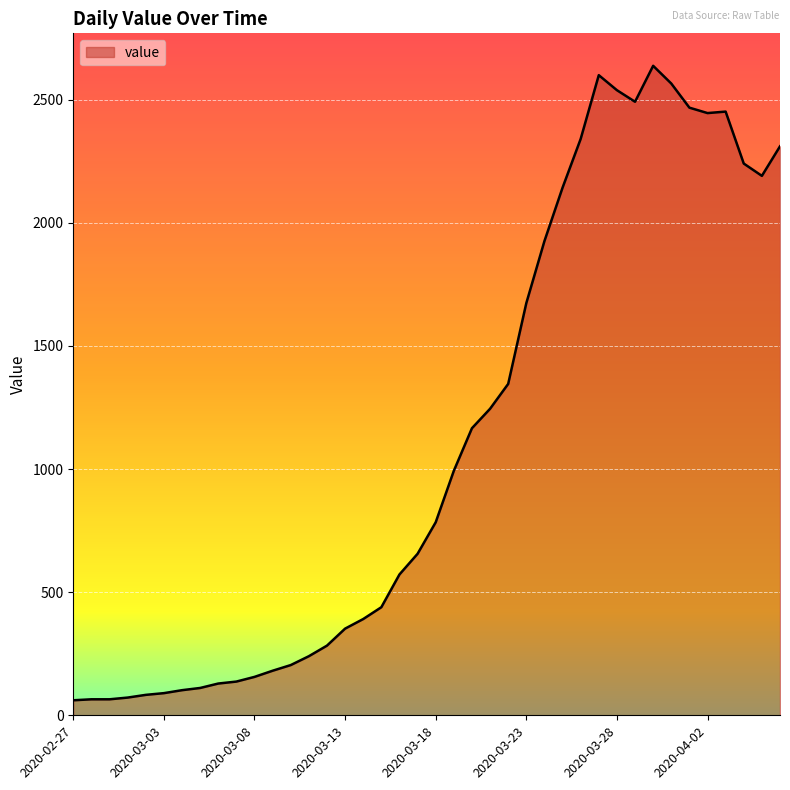

Does the chart display data point markers on the line(s)?

No